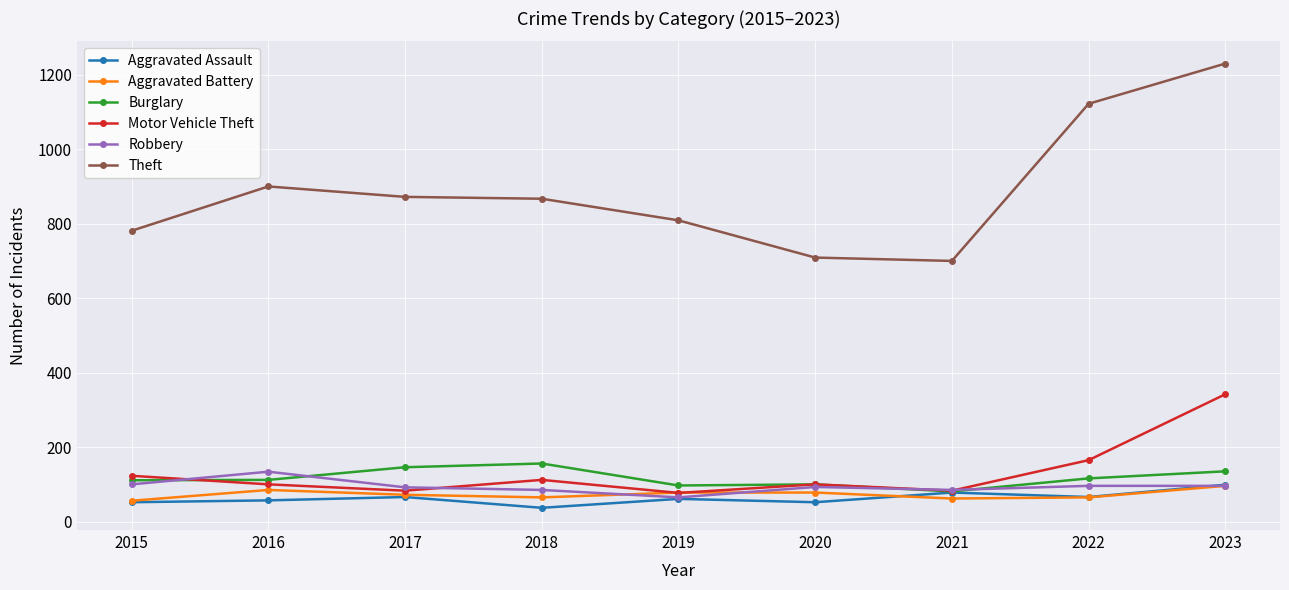

What is the average value of the Burglary series?

117